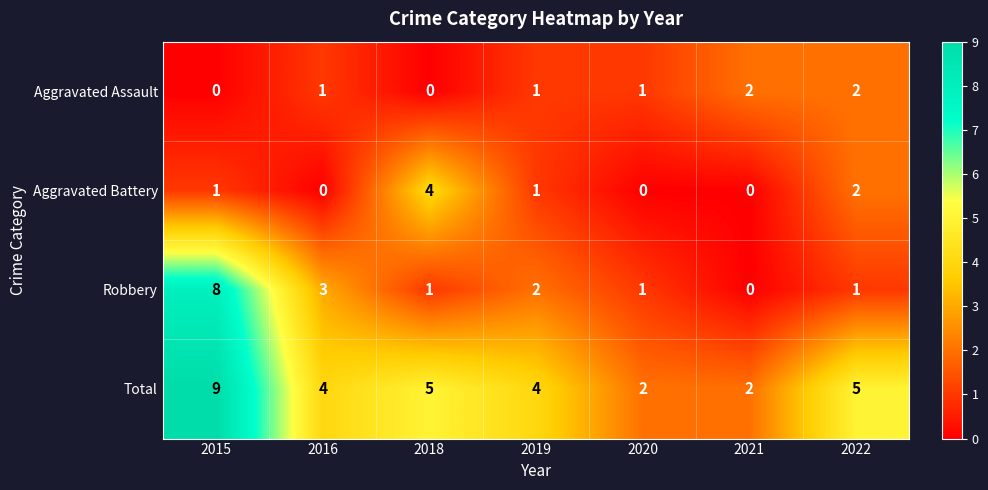

True or false: Aggravated Assault has a value of 0 at 2015.

True